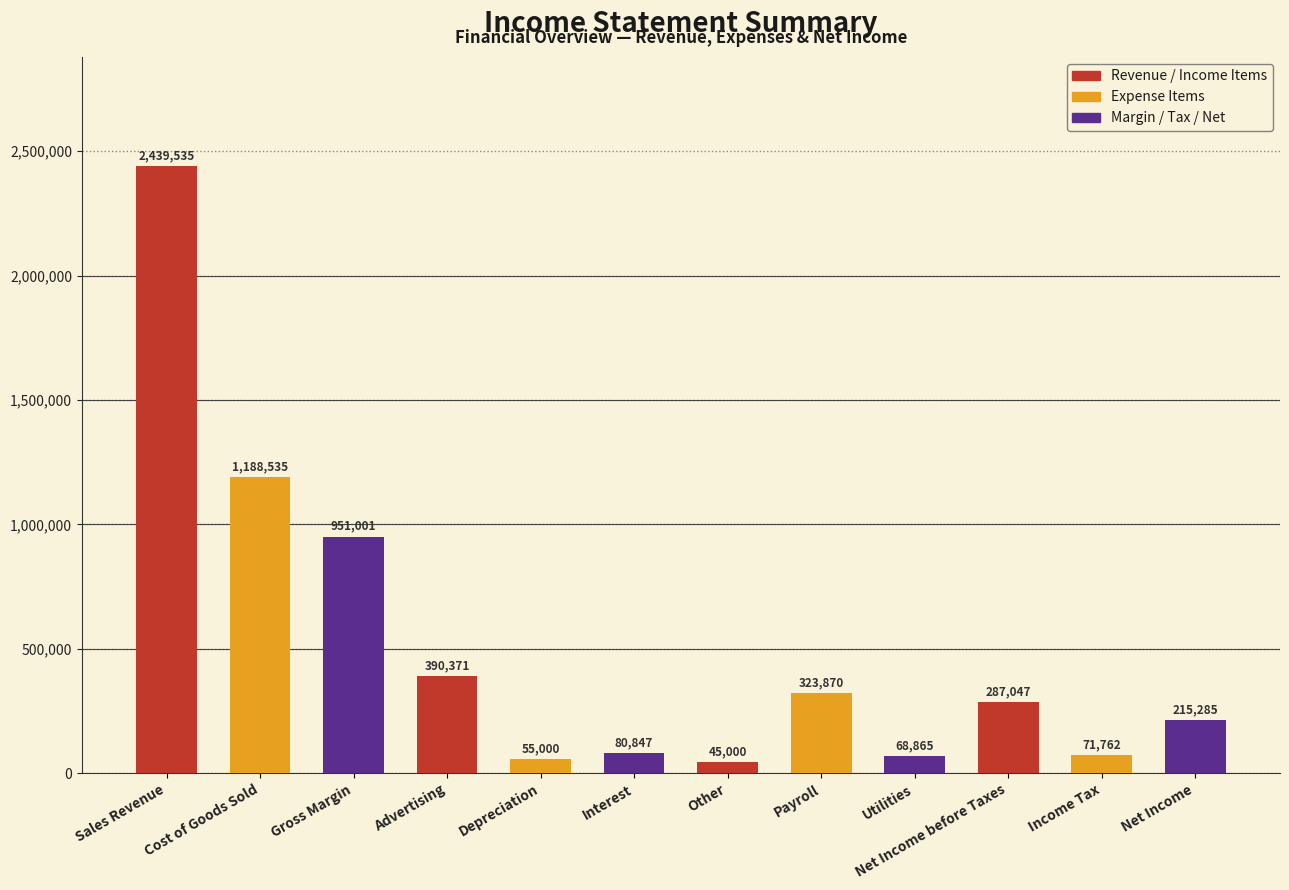

What is the label of the 12th bar from the right?

Sales Revenue